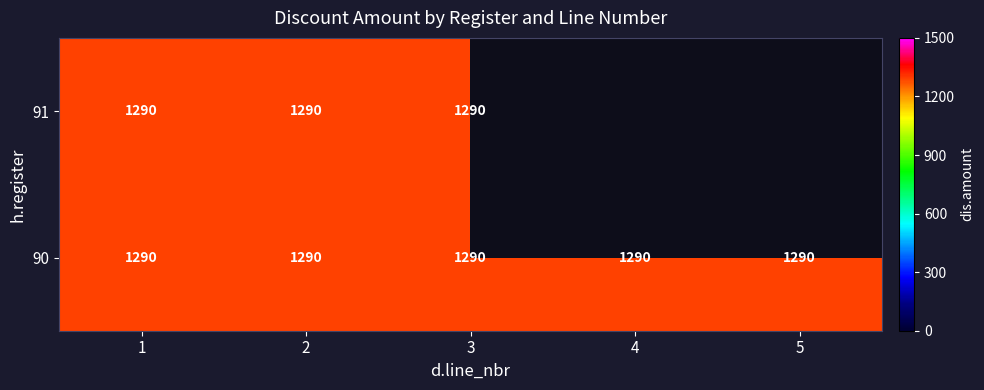

Reading left to right, what are all the values shown in this chart?

90: 1=1290	2=1290	3=1290	4=1290	5=1290
91: 1=1290	2=1290	3=1290	4=0	5=0